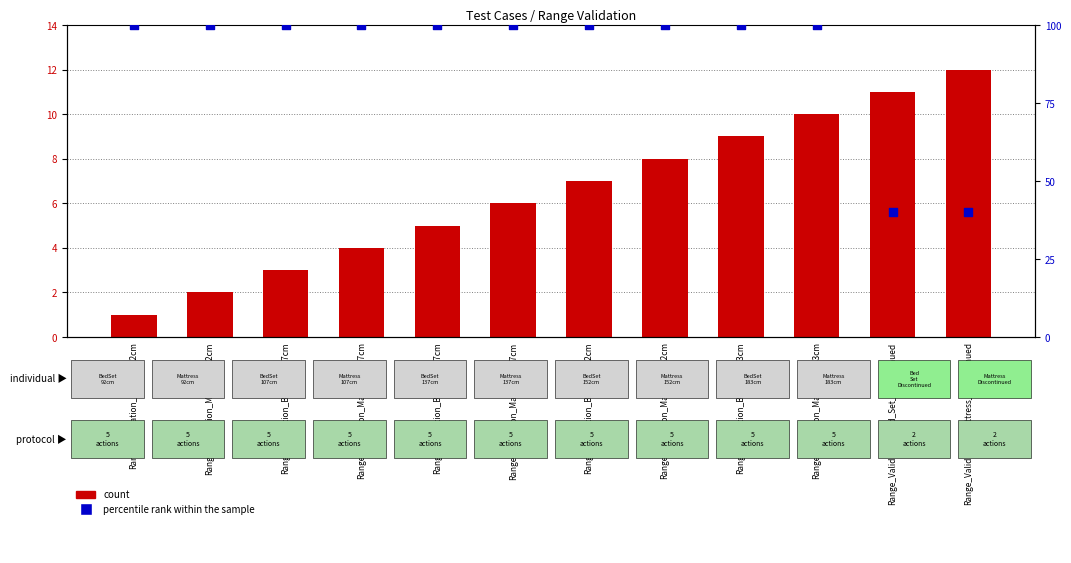

What are all the series names shown in the legend?

count, percentile rank within the sample